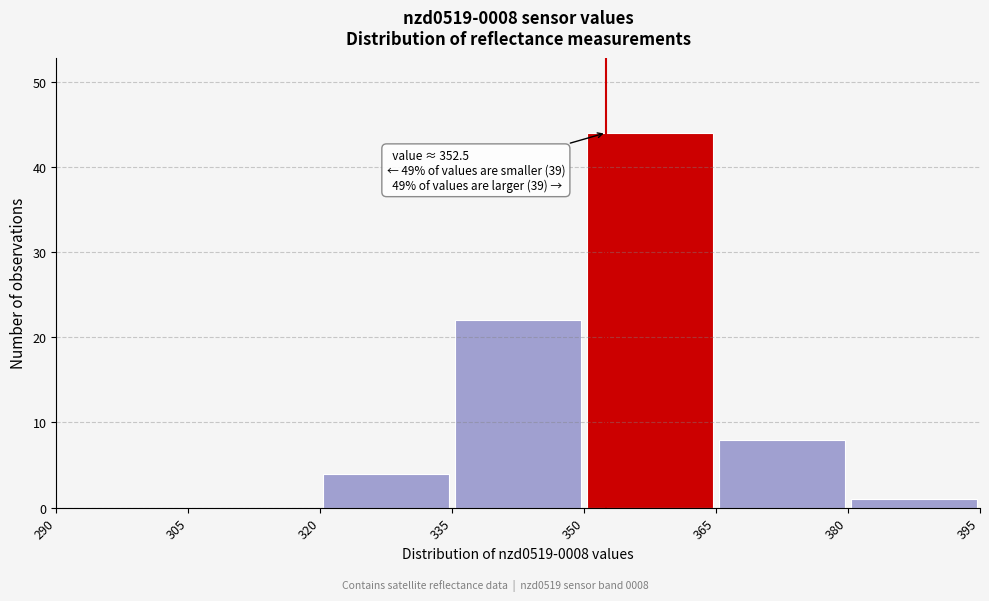

Over which range of the x-axis is the bar tallest?

350 to 365